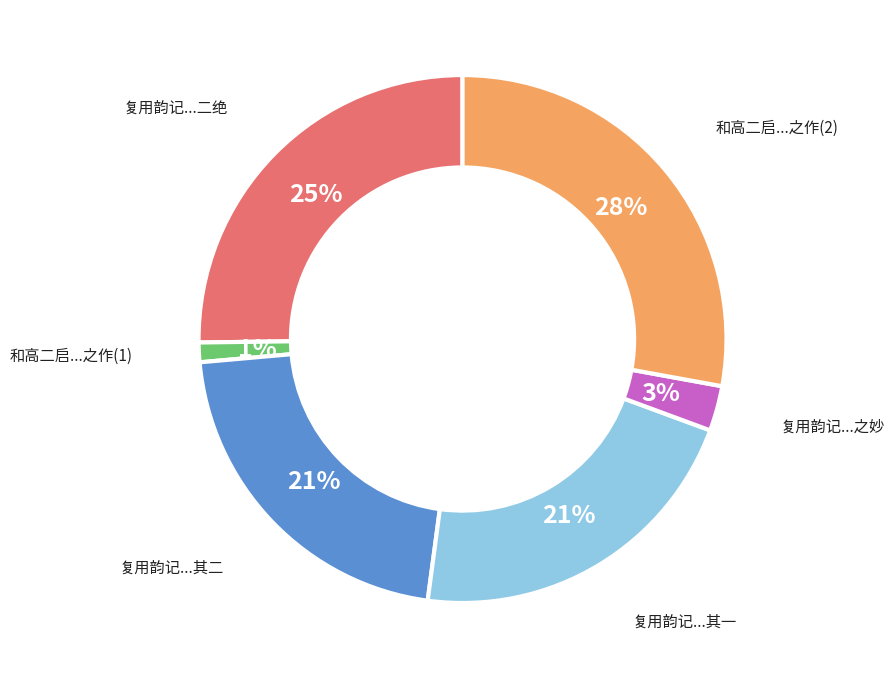

Count the number of slices in the pie.

6